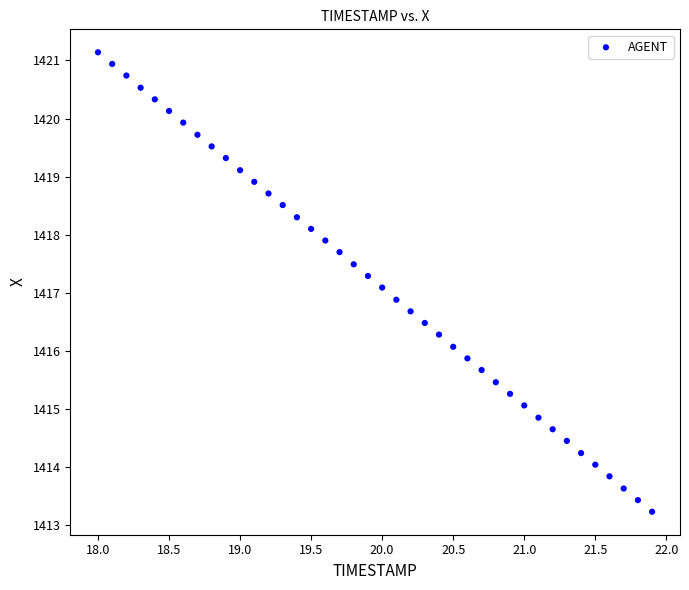

What is the range of Y values (max minus min)?

7.9